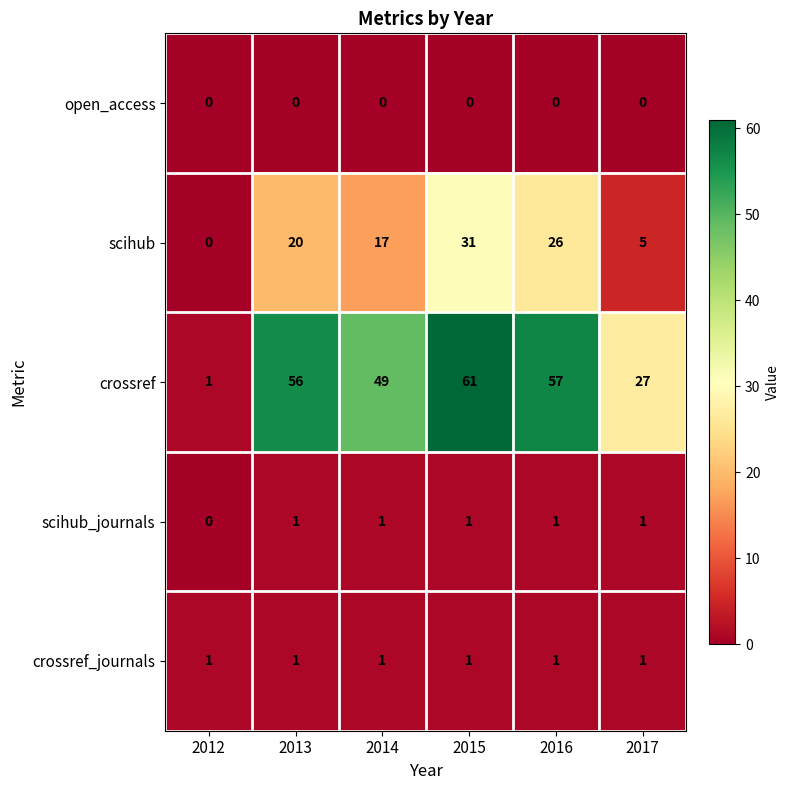

Is it true that scihub equals 1 at 2017?

False